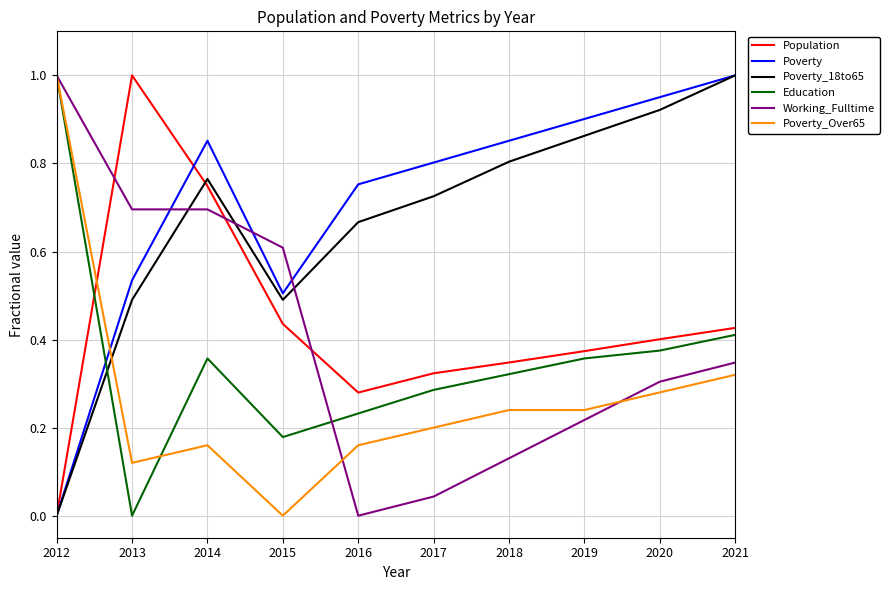

Does the chart have visible grid lines?

Yes